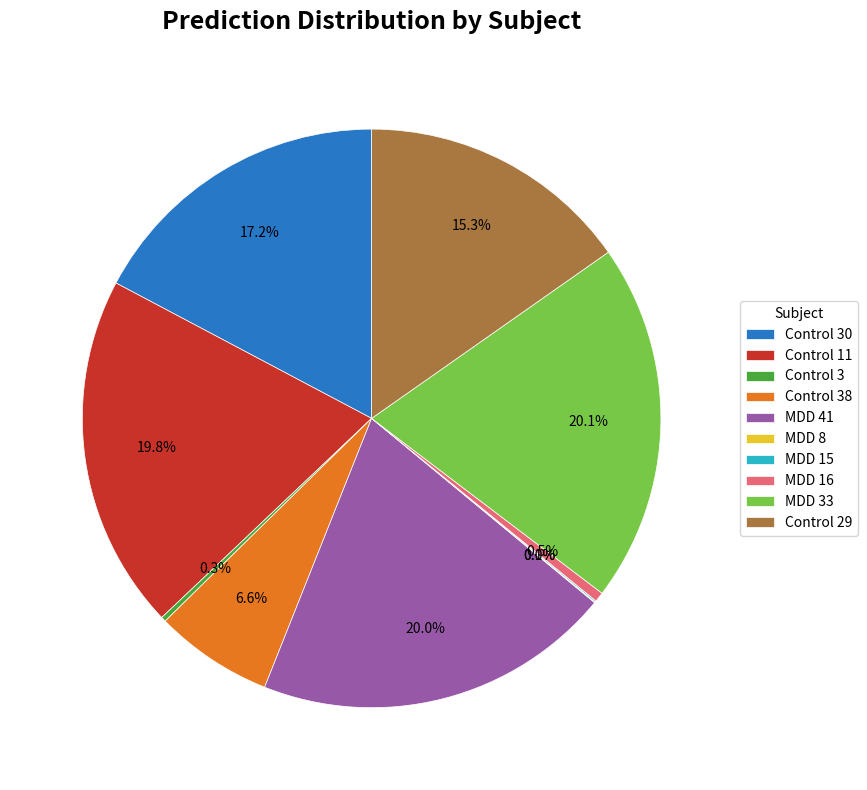

How much of the chart is everything except Control 11?

80.2%